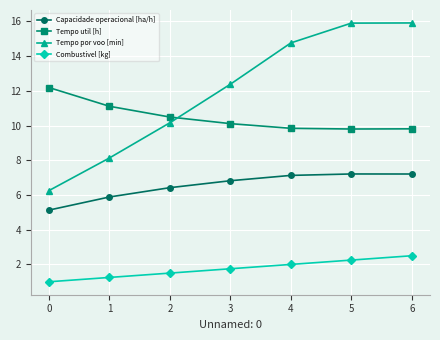

The value of Combustivel [kg] at 3 is 1.1. True or false?

False